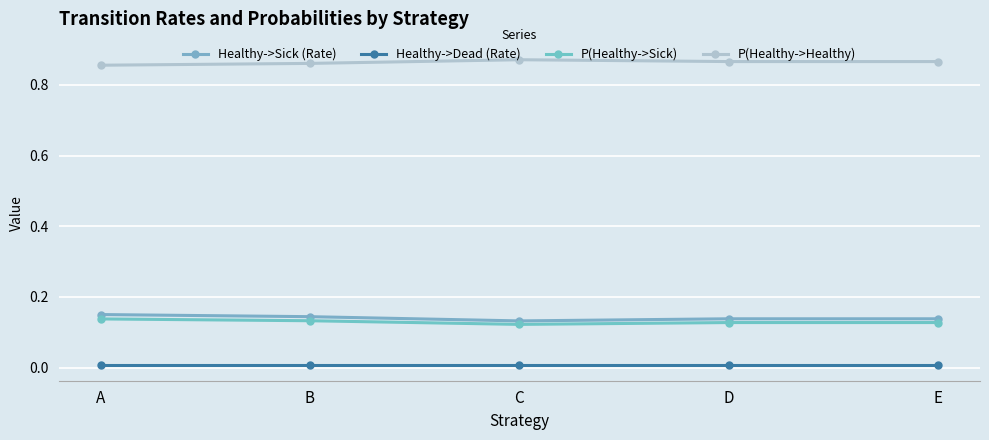

Count the P(Healthy->Healthy) values in the range 0 to 1.

5